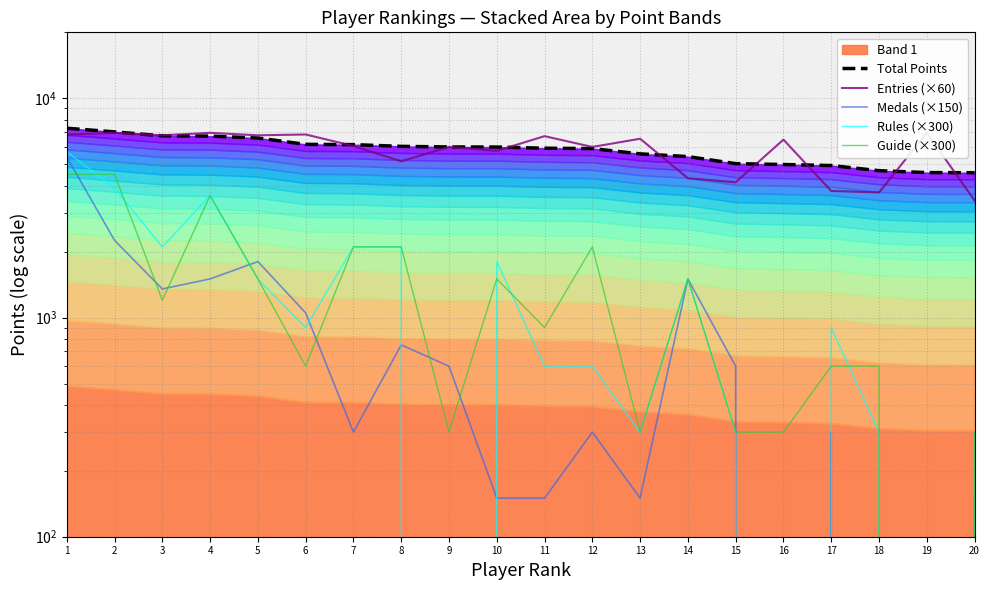

What is the average value of the Total Points series?

5818